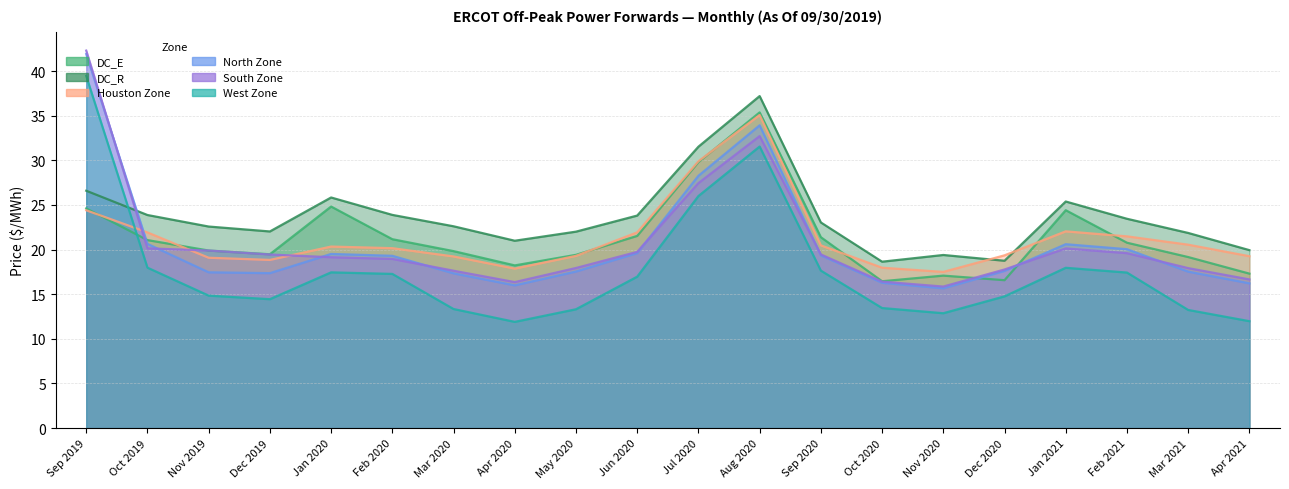

What is the label of the 4th point from the right?

Jan 2021